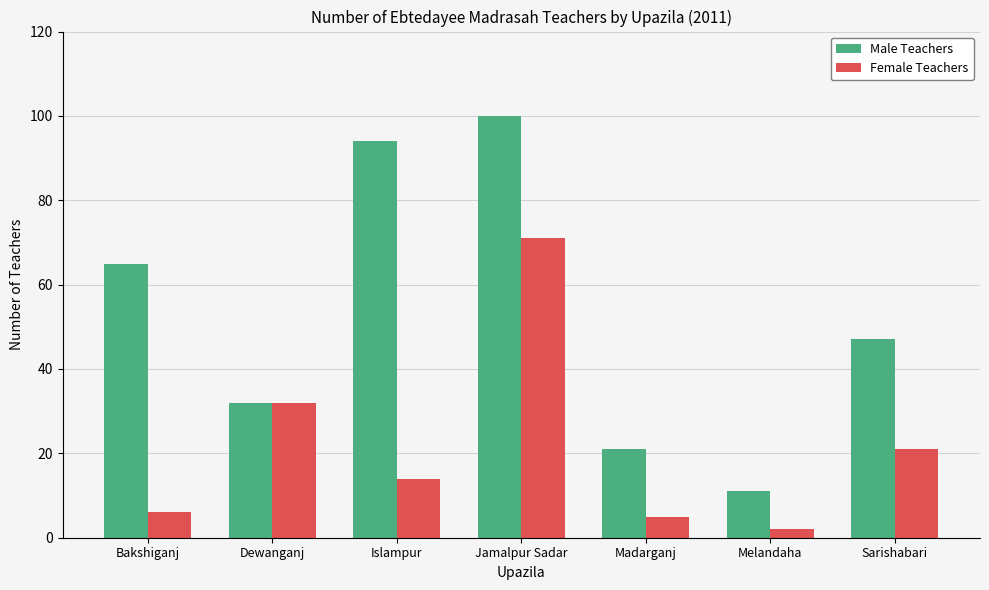

Reading right to left, list all the values displayed in this chart.

Male Teachers: 47	11	21	100	94	32	65
Female Teachers: 21	2	5	71	14	32	6